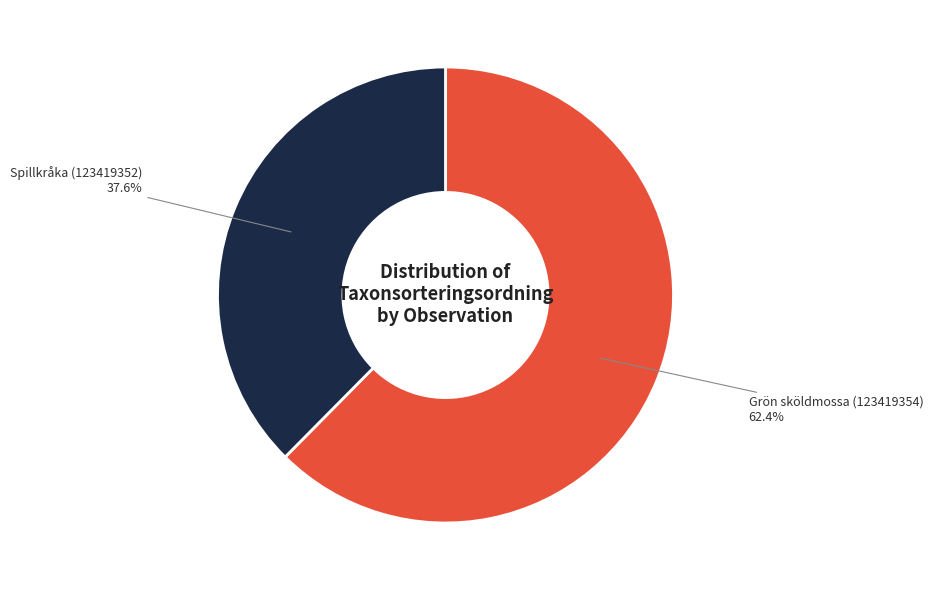

Is there a majority slice in this chart?

Yes